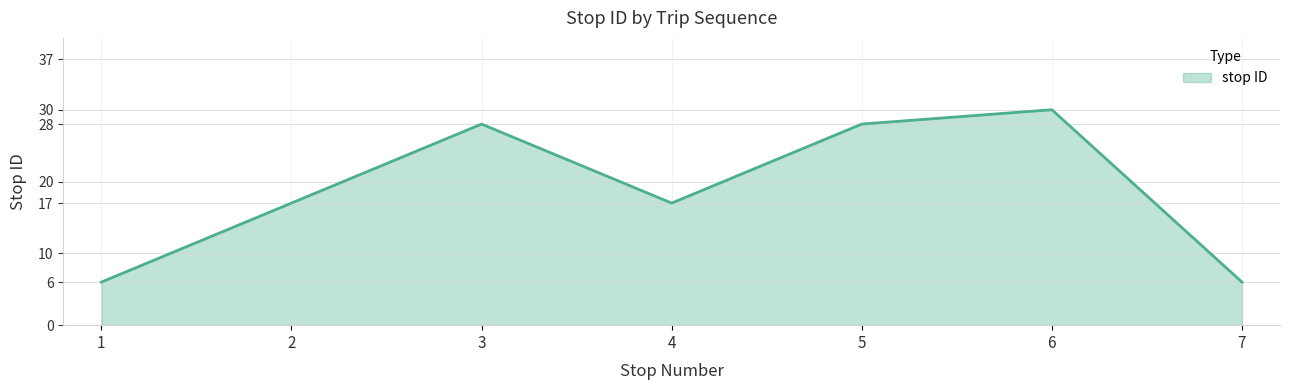

What is the difference between the maximum and minimum values?

24